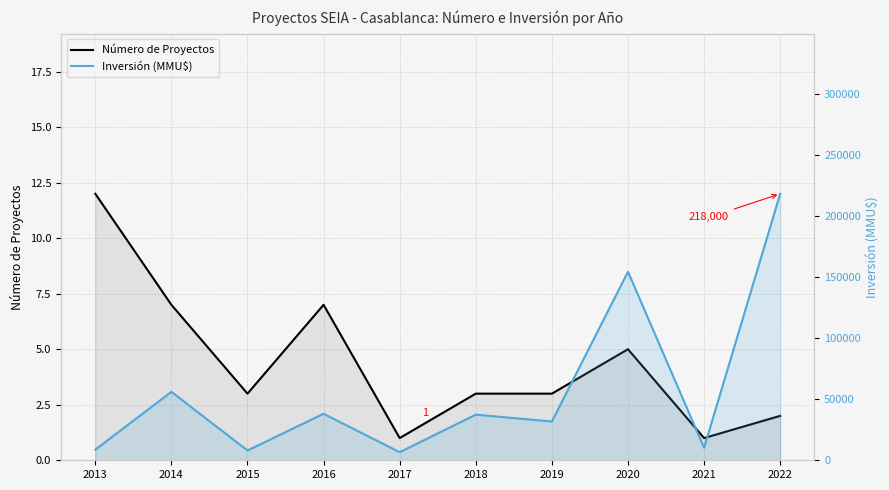

List the labels in order of Número de Proyectos value, largest first.

2013, 2014, 2016, 2020, 2015, 2018, 2019, 2022, 2017, 2021